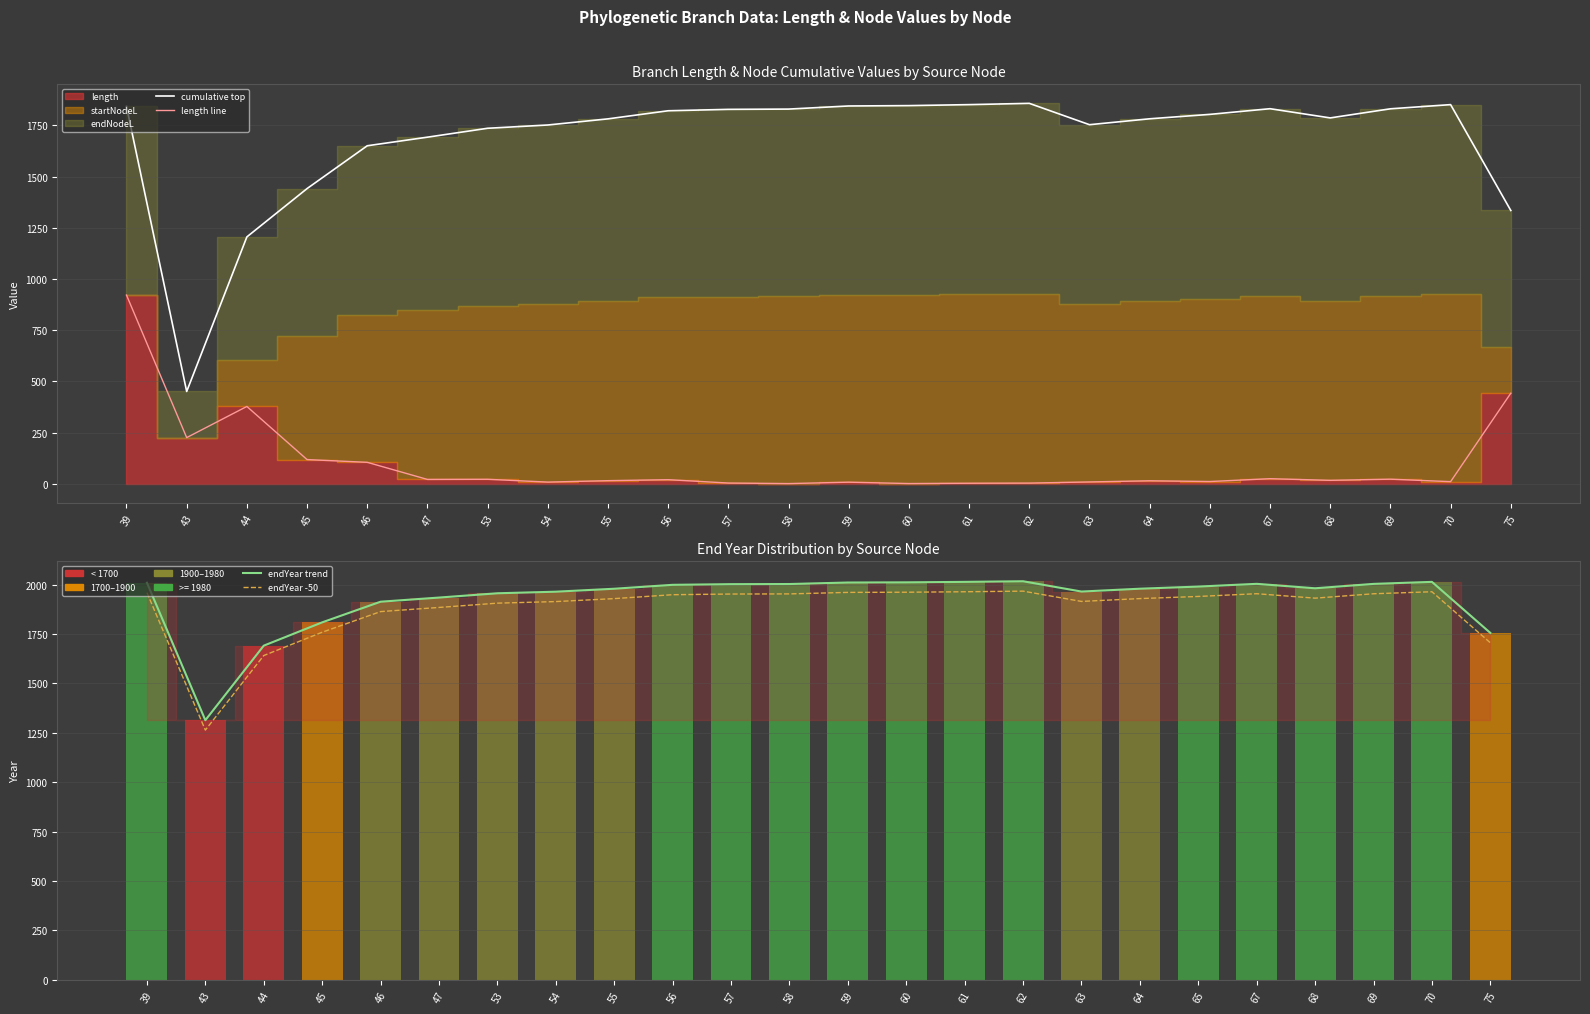

What is the spread (max minus min) of values at 39?

1088.7